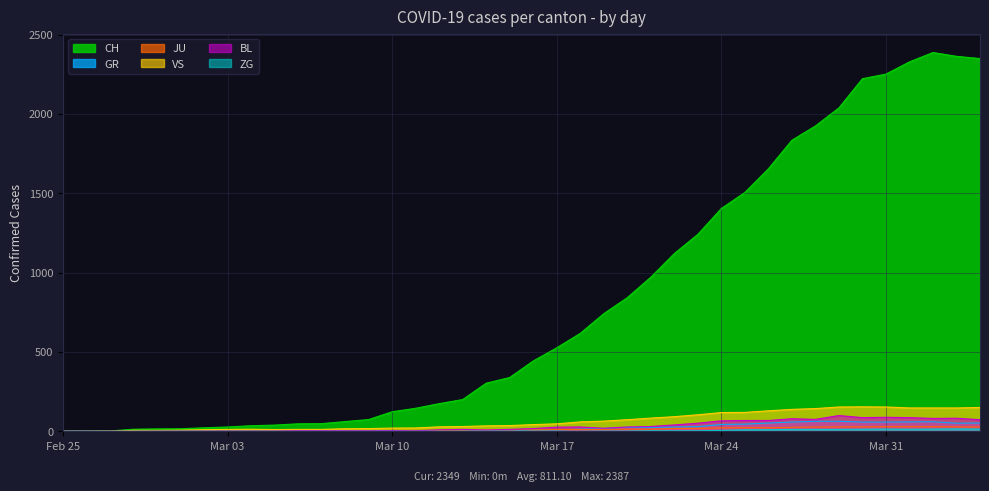

Which series has the largest total across all categories?

CH